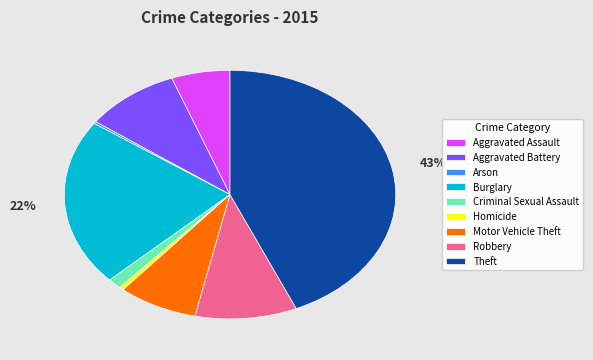

What percentage is the Robbery slice, to the nearest percent?

10%